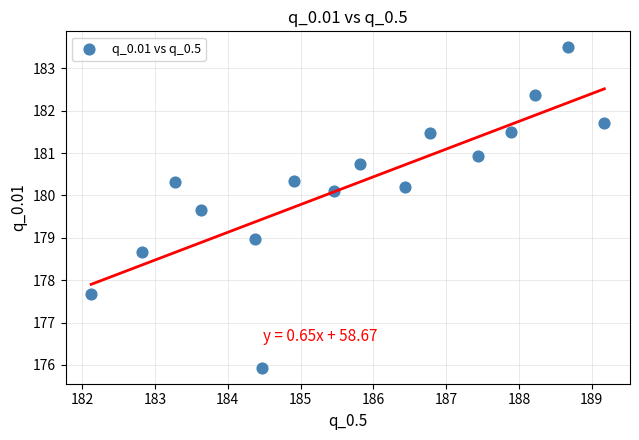

What is the range of X values (max minus min)?

7.1